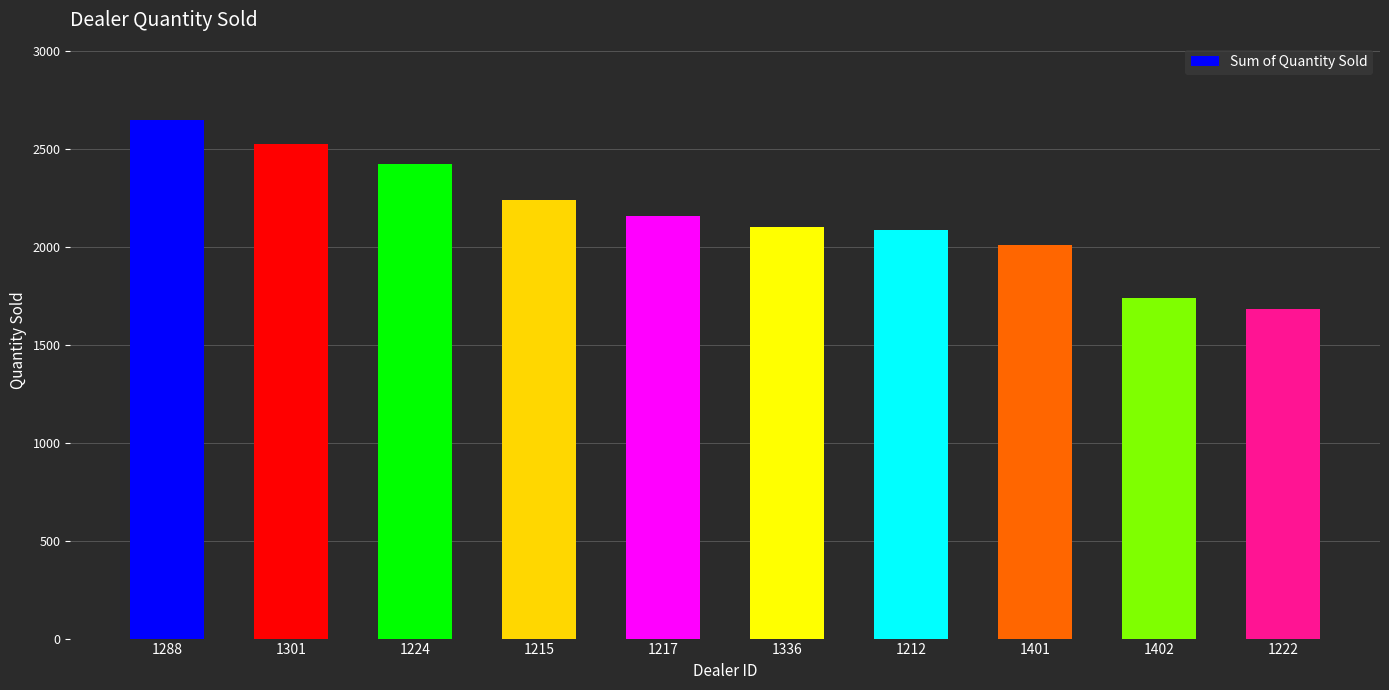

The chart shows a value of 2102 at 1336. True or false?

True